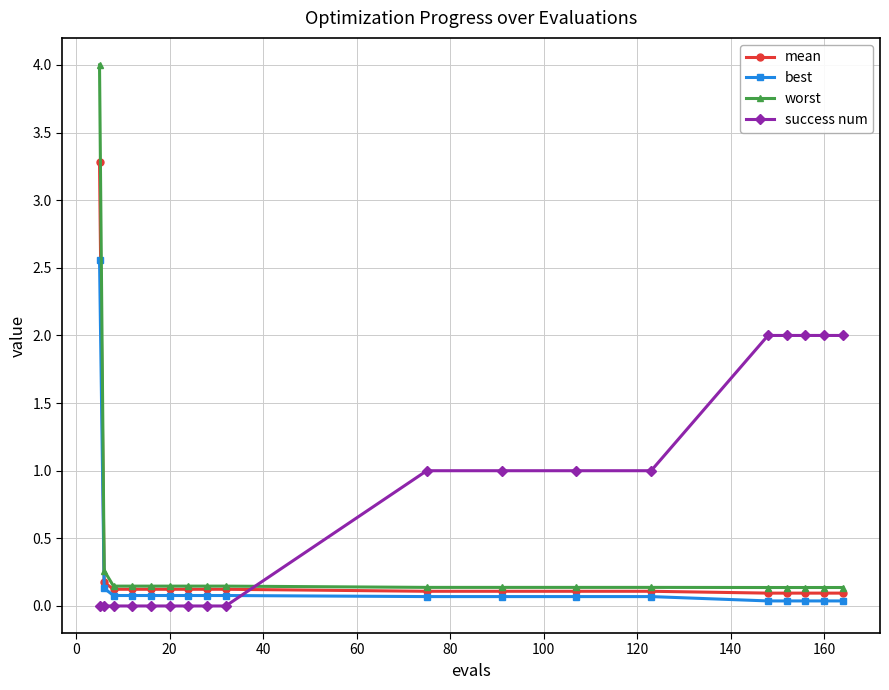

Which series has the largest range (max minus min)?

worst